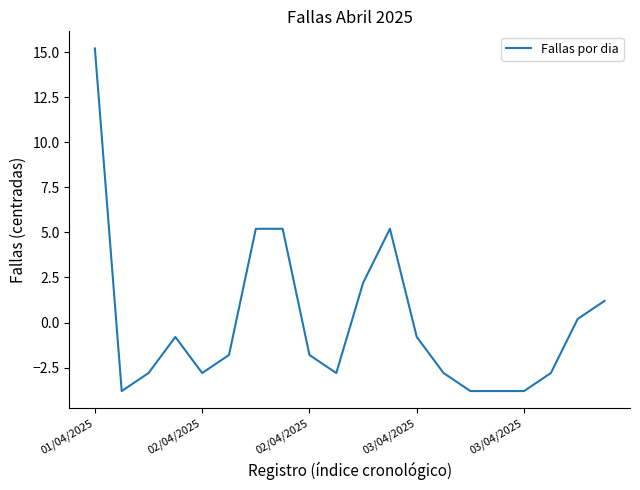

What is the minimum value shown in the chart?

-3.8